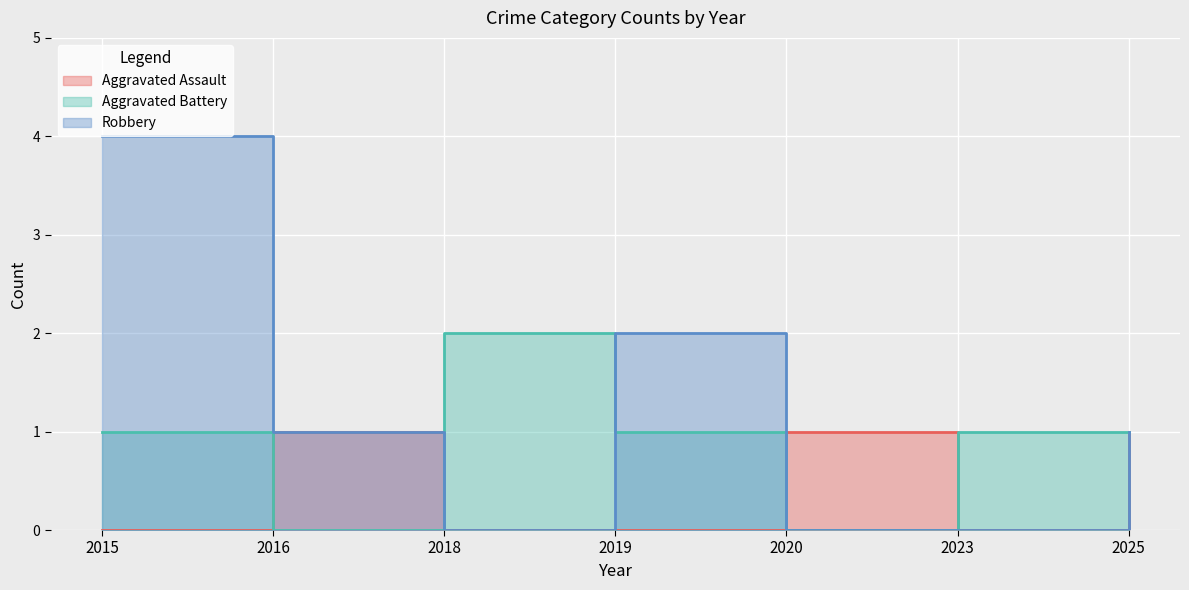

How many lines are shown in the chart?

3